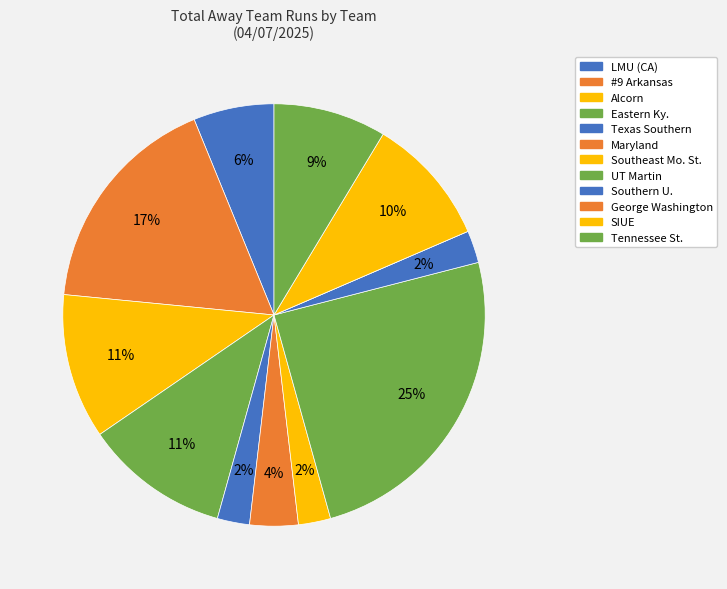

Approximately how many times larger is the value at SIUE compared to UT Martin?

0.4